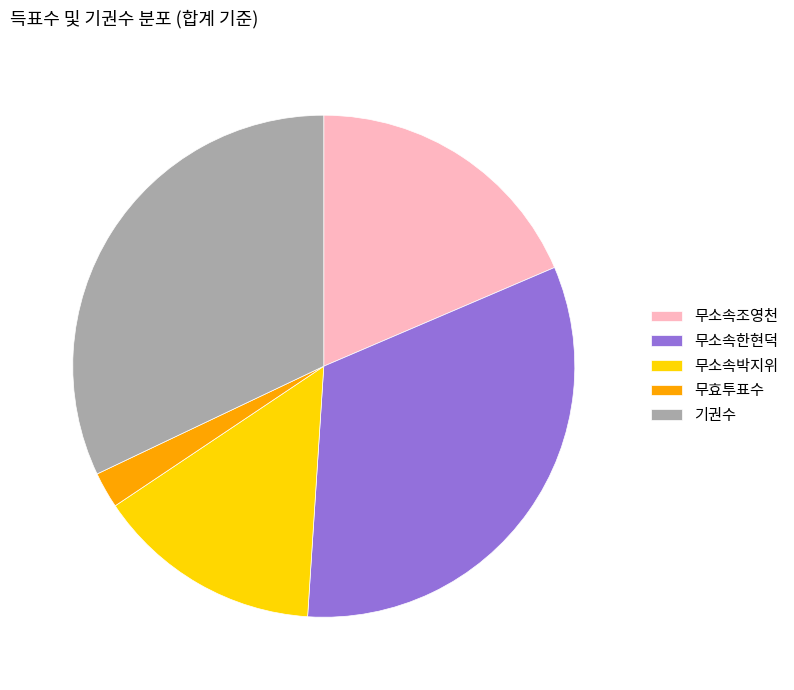

The 무소속한현덕 slice represents 32% of the pie. True or false?

True